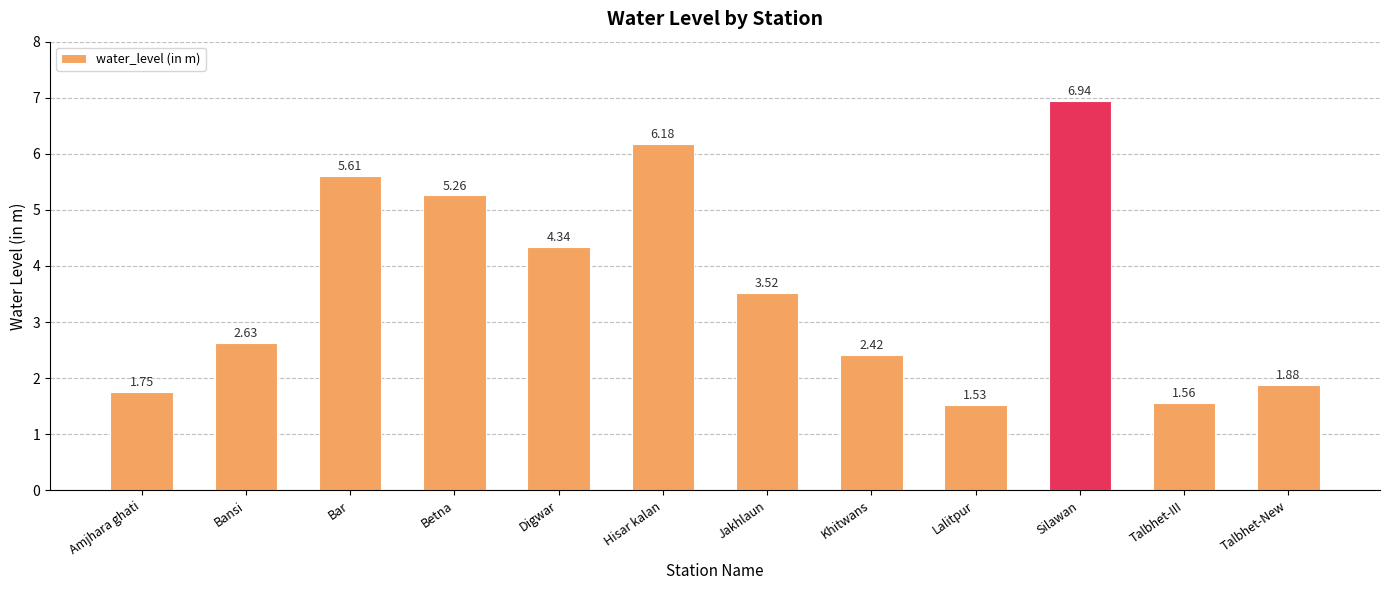

Which category has the lowest value across all series?

Lalitpur